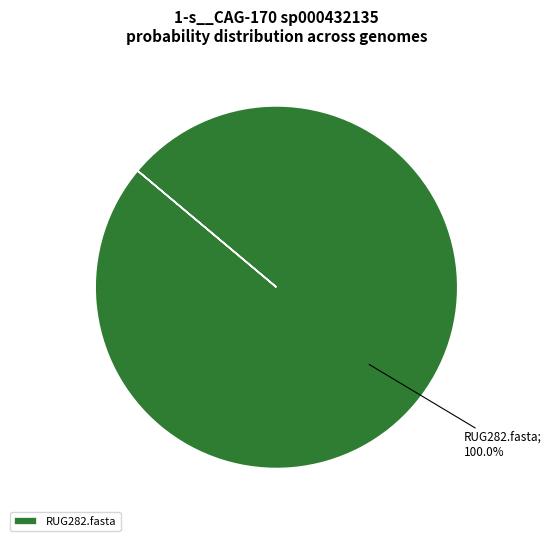

How many slices are in this pie chart?

1